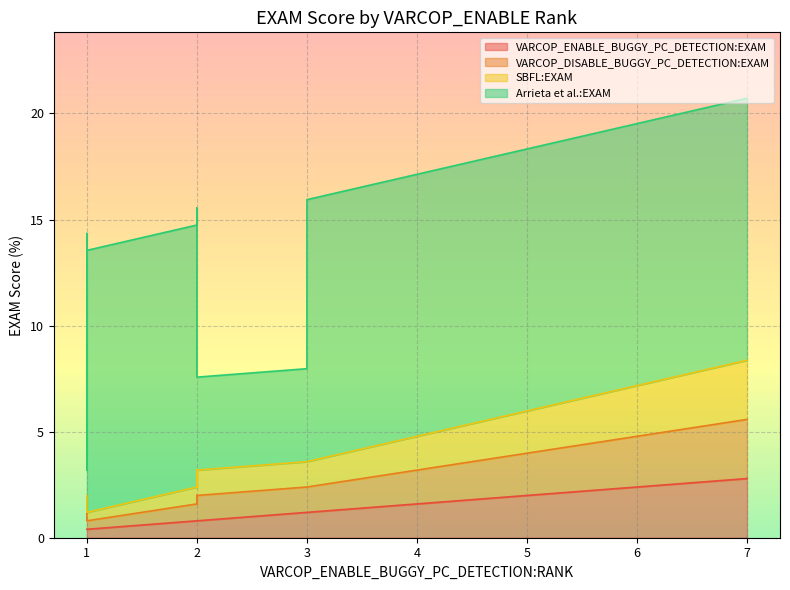

What is the minimum value for VARCOP_ENABLE_BUGGY_PC_DETECTION:EXAM?

0.4